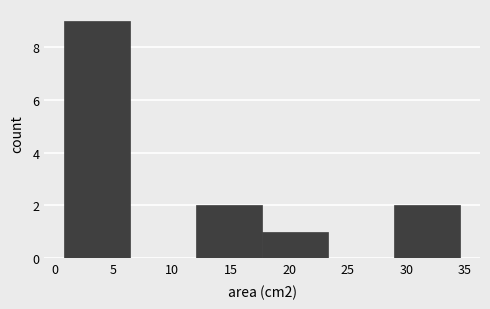

Reading left to right, transcribe this chart: for each bar, give the range it covers on the x-axis and its height. Neither the bar edges nor the heights are printed on the chart, so give them approximately, as read against the axes.

1.0 to 6.5: 9
6.5 to 12.0: 0
12.0 to 17.5: 2
17.5 to 23.5: 1
23.5 to 29.0: 0
29.0 to 34.5: 2